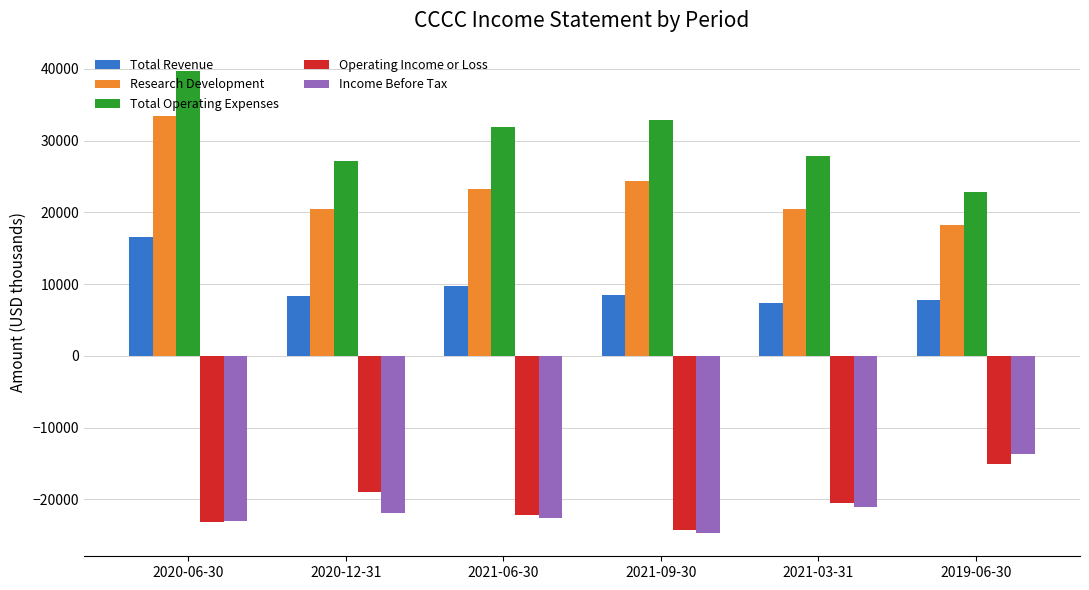

What is the difference between the maximum and minimum values in the Total Revenue series?

9100